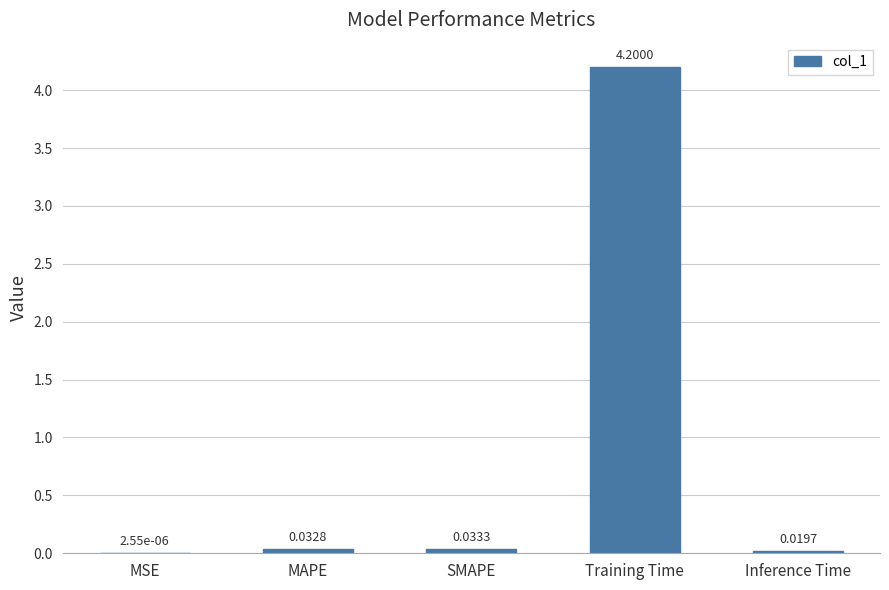

What is the sum of the values at Inference Time and Training Time?

4.2